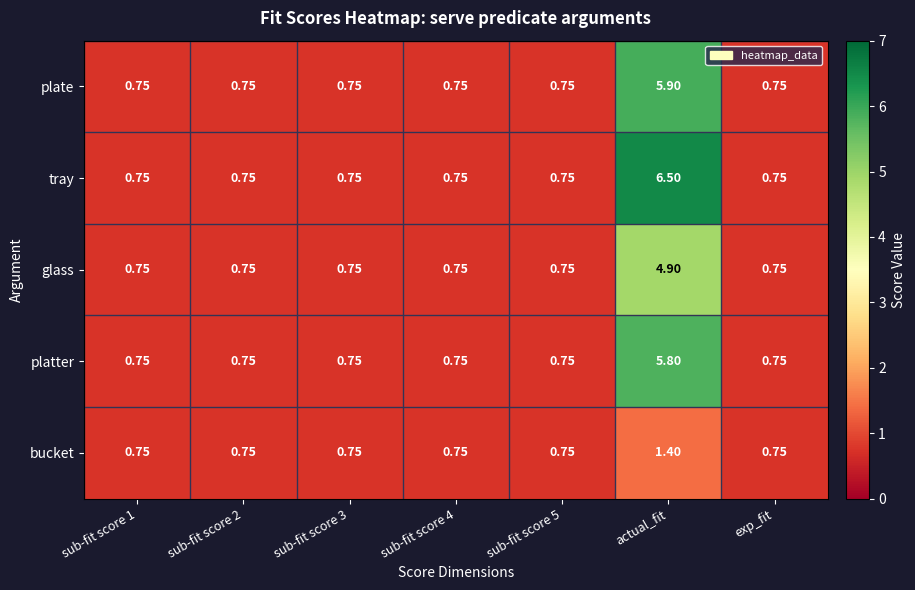

List the series in order of their peak value, lowest first.

bucket, glass, platter, plate, tray